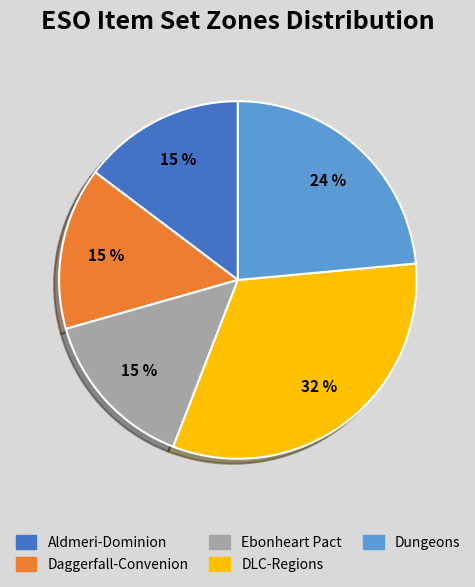

To the nearest percent, what is the average slice percentage?

20%